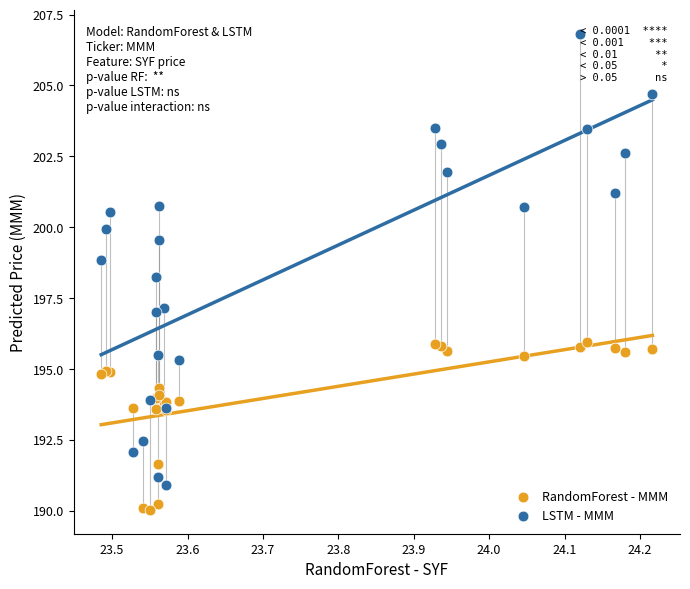

Which series has the widest spread of Y values?

LSTM - MMM